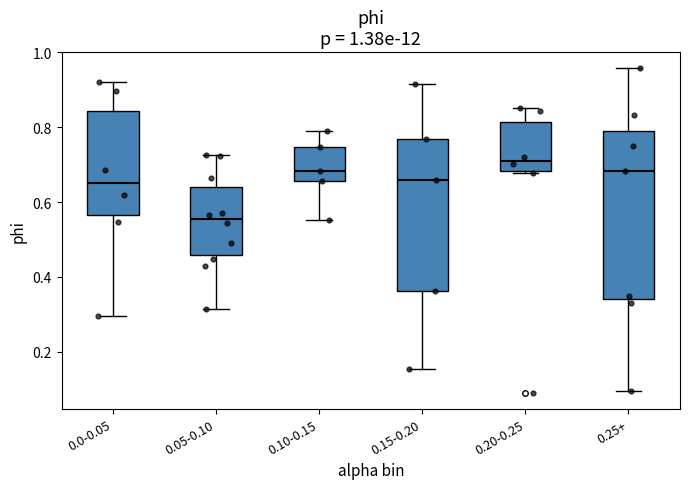

Where does the upper whisker of the box for 0.05-0.10 end on the y-axis? The values are not printed on the chart, so give them approximately, as read against the axis.

0.72